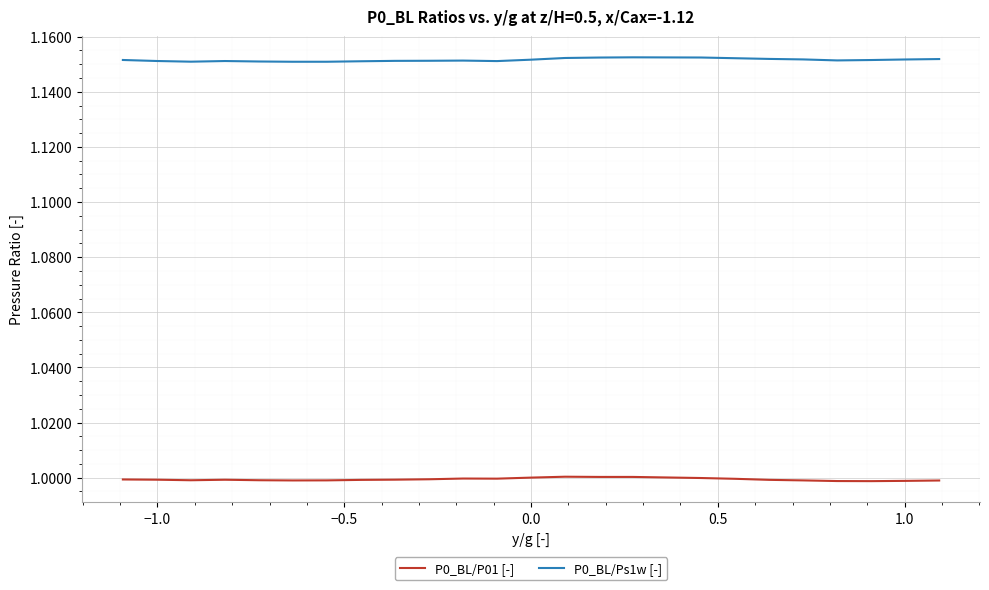

True or false: P0_BL/Ps1w [-] and P0_BL/P01 [-] cross at least once.

False